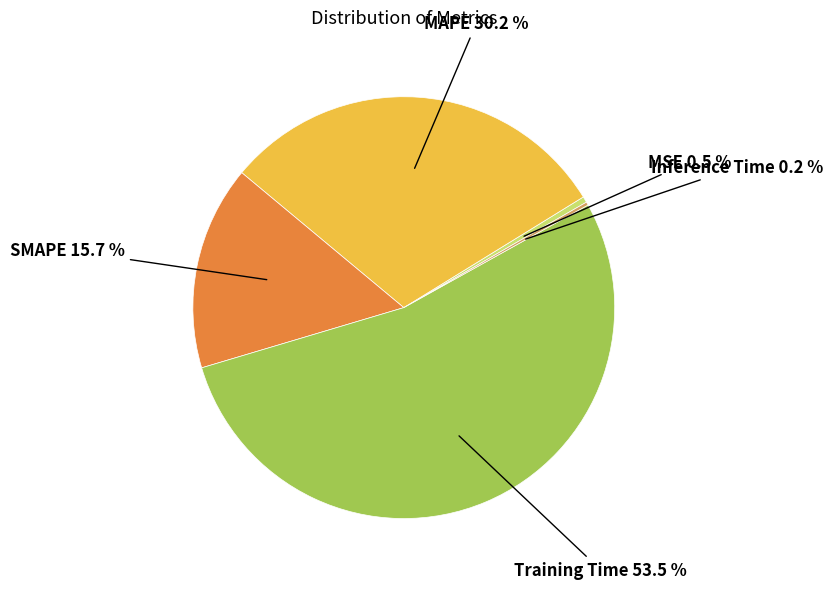

Is the sum of Training Time and SMAPE greater than half?

Yes